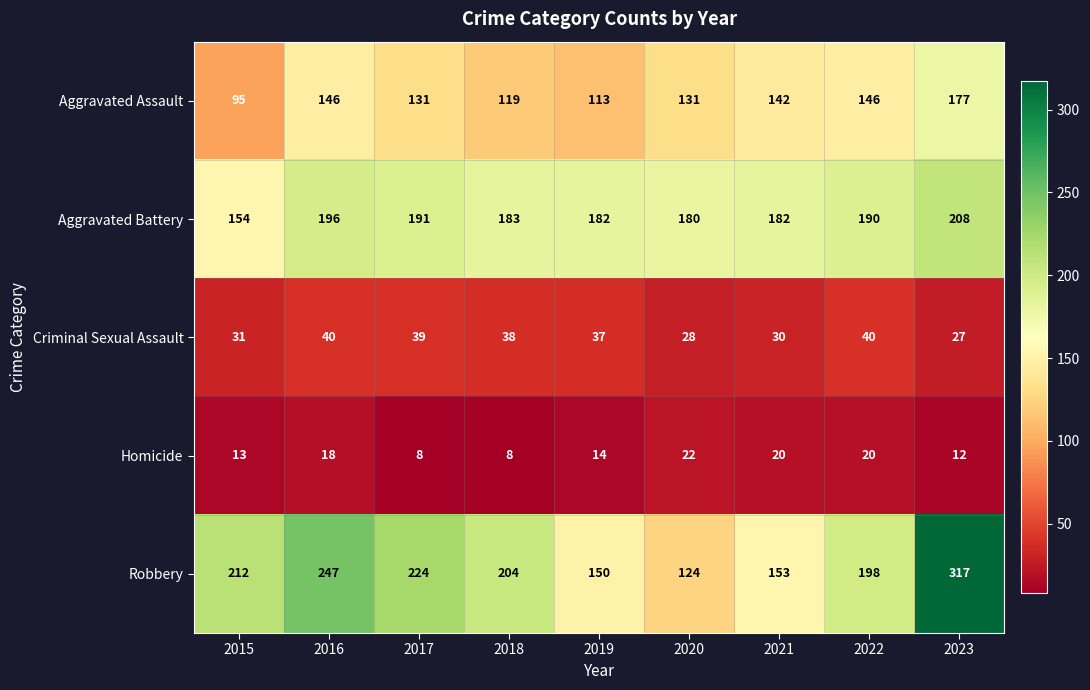

List the series in order of their peak value, highest first.

Robbery, Aggravated Battery, Aggravated Assault, Criminal Sexual Assault, Homicide